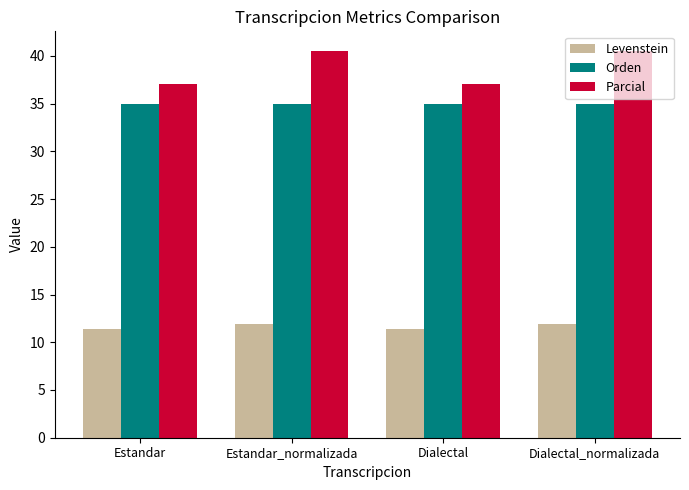

What is the spread (max minus min) of values at Dialectal_normalizada?

28.6